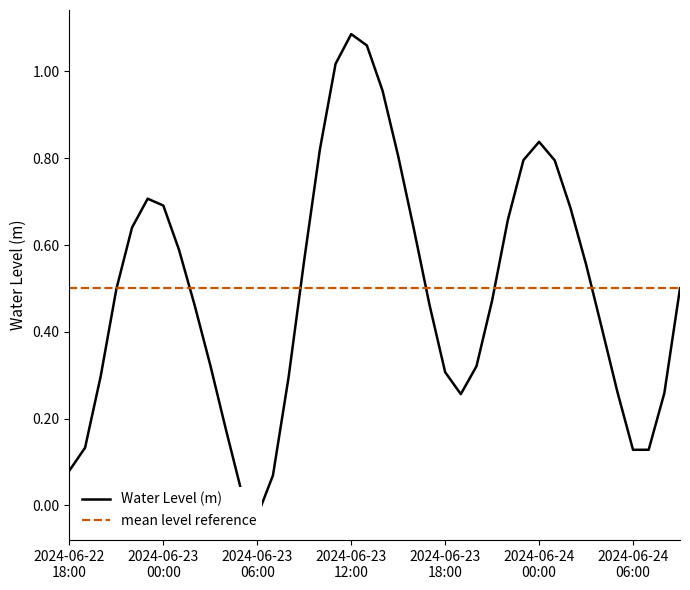

How many interior local peaks (higher than both neighbors) does the data have?

3